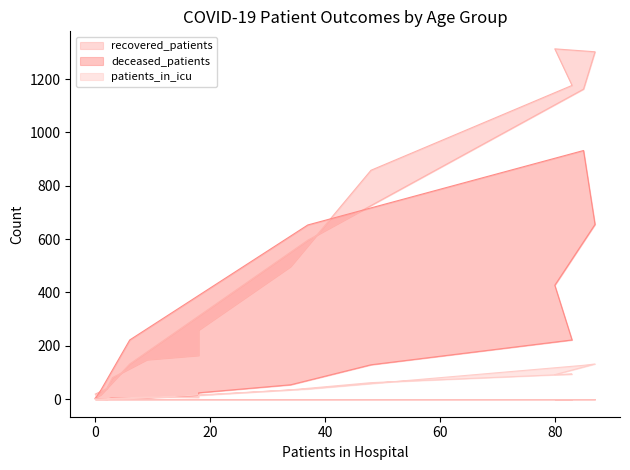

What is the sum of all recovered_patients values?

7768